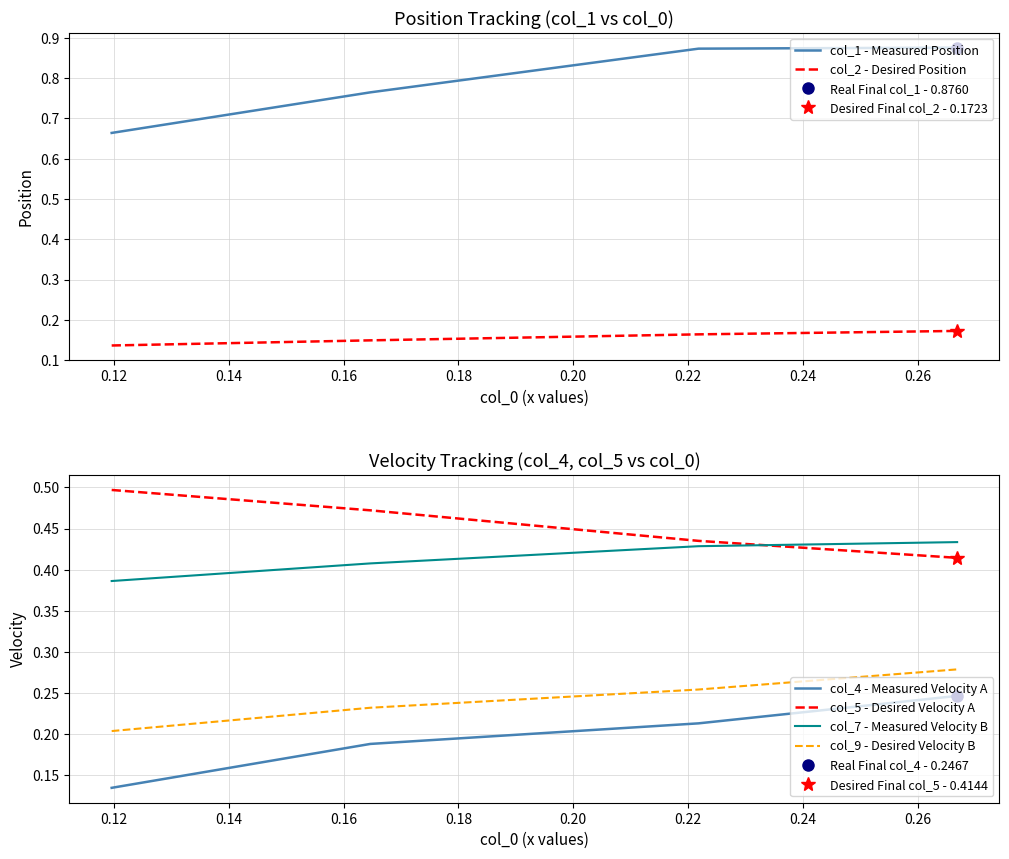

Reading left to right, what are all the values shown in this chart?

col_1 - Measured Position: 0.7	0.8	0.9	0.9
col_2 - Desired Position: 0.1	0.1	0.2	0.2
col_4 - Measured Velocity A: 0.1	0.2	0.2	0.2
col_5 - Desired Velocity A: 0.5	0.5	0.4	0.4
col_7 - Measured Velocity B: 0.4	0.4	0.4	0.4
col_9 - Desired Velocity B: 0.2	0.2	0.3	0.3